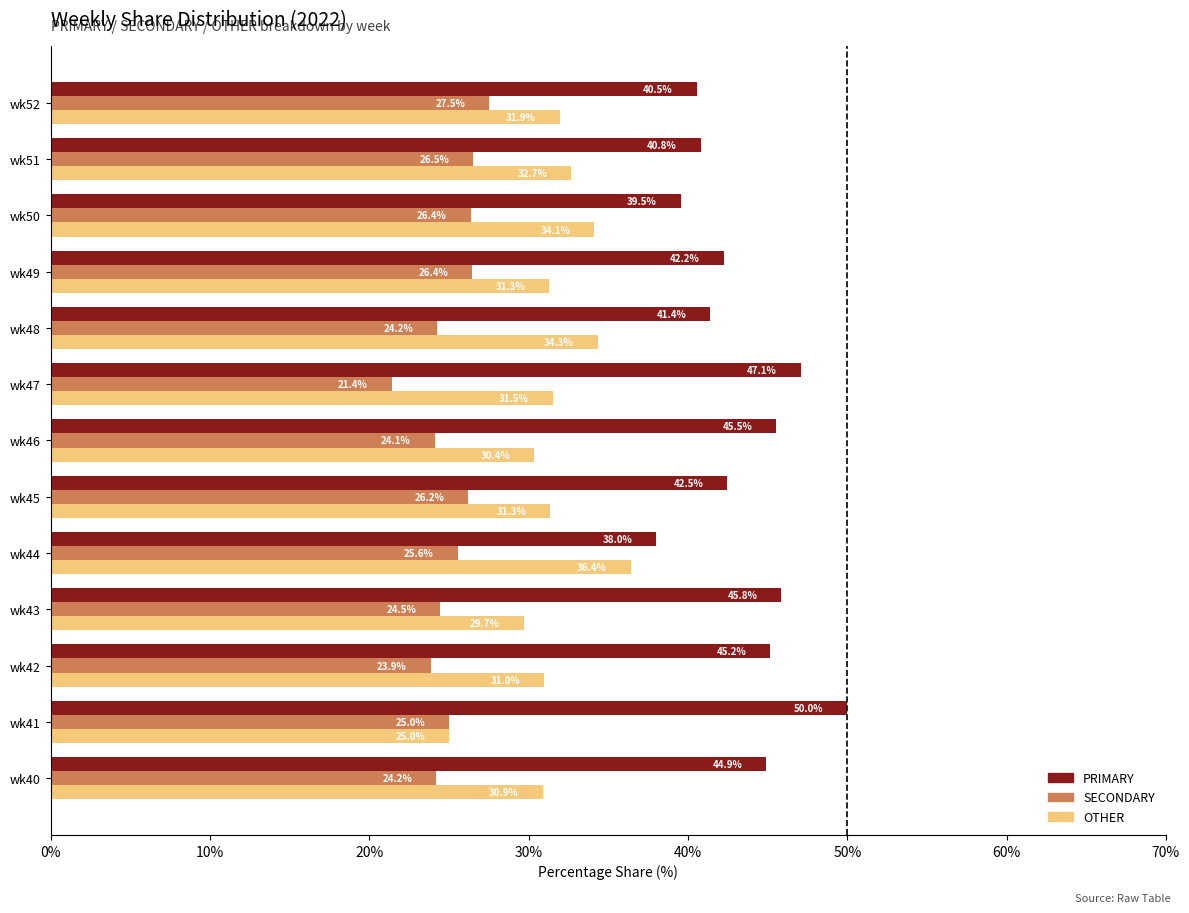

At which label is OTHER closest to 30?

wk43